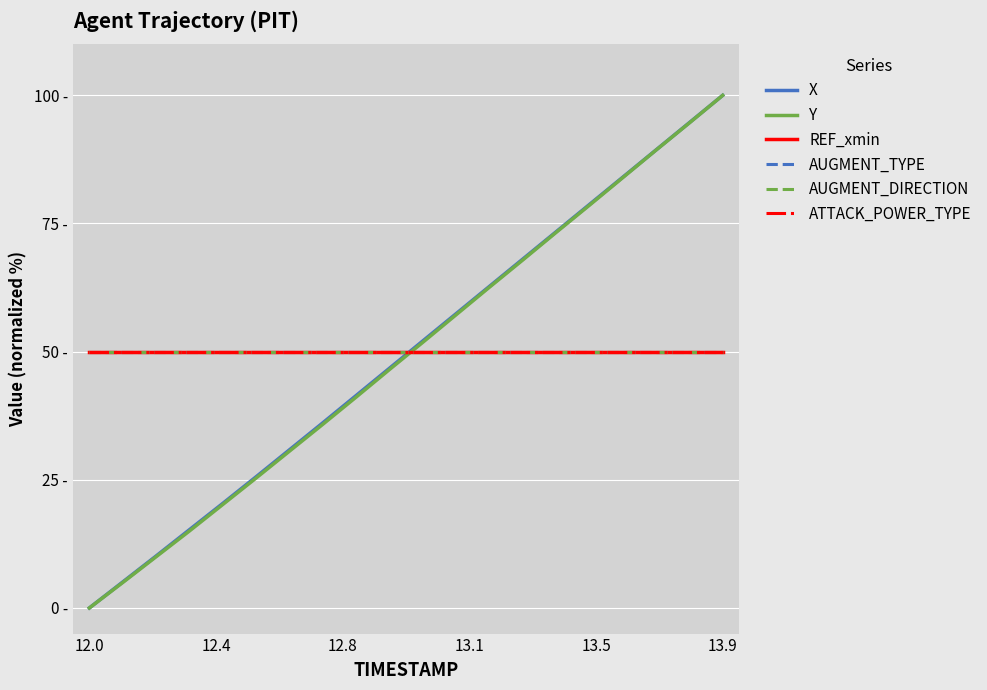

How many times do AUGMENT_DIRECTION and Y cross each other?

1